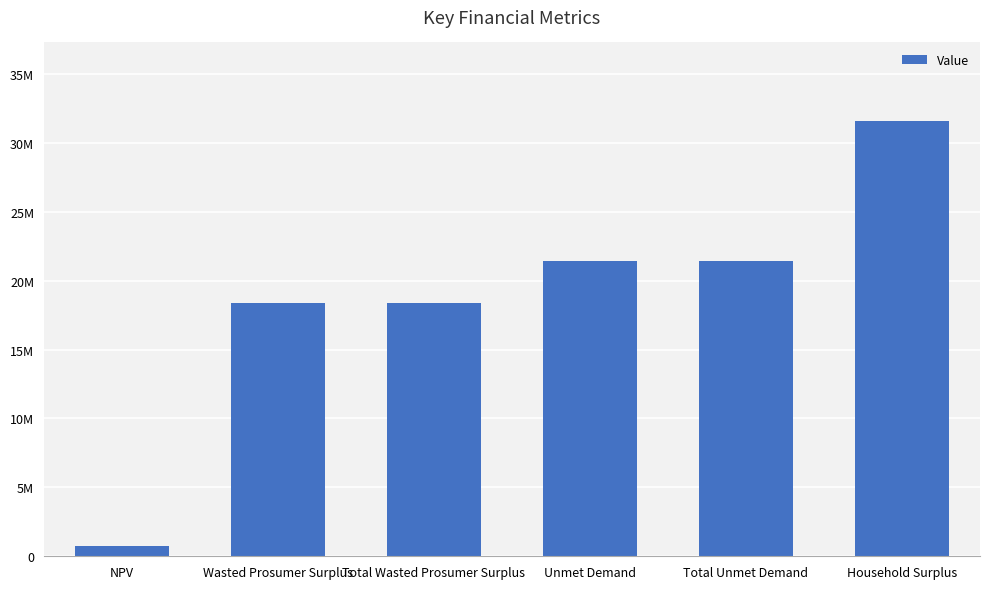

Does the chart contain any negative values?

No